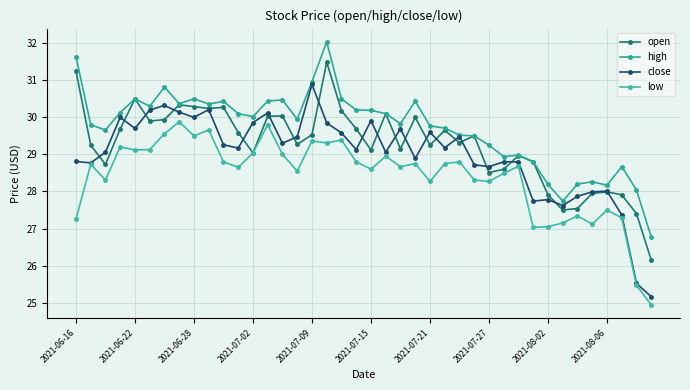

What is the sum of all high values?

1188.3